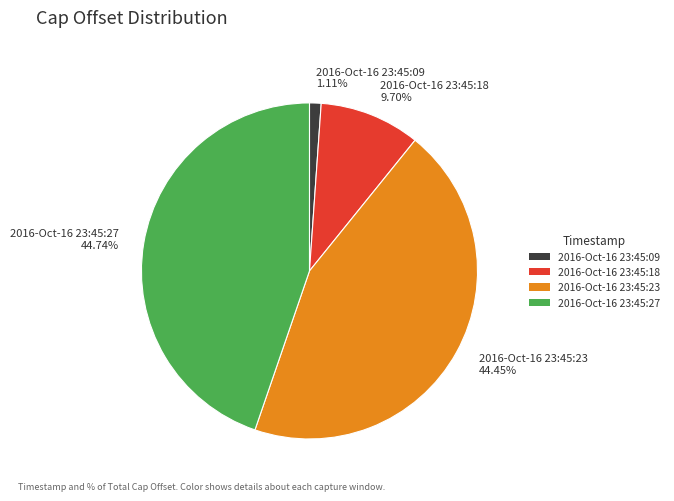

Is there a majority slice in this chart?

No